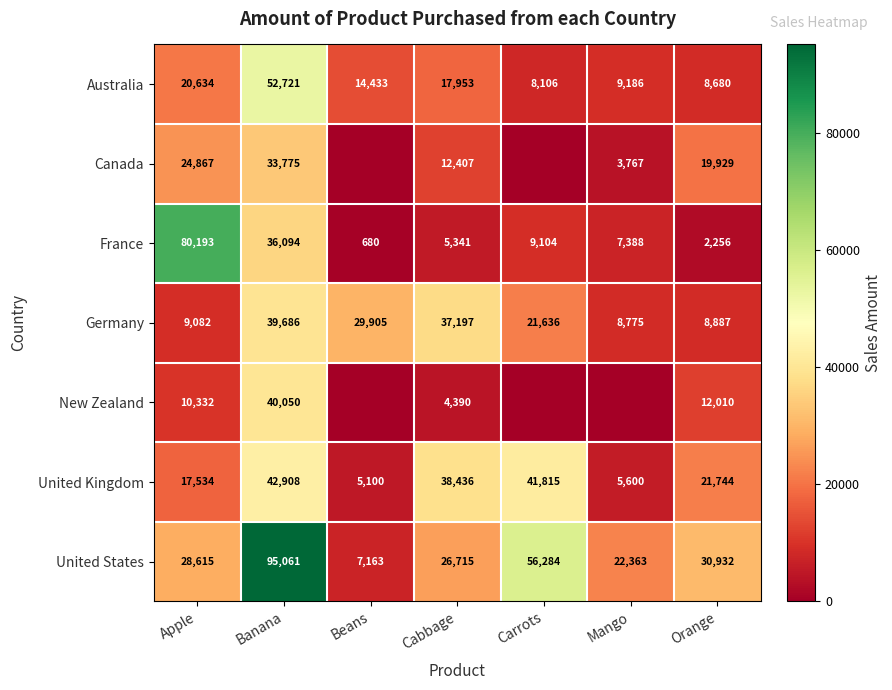

What is the total value across all series at Banana?

340295